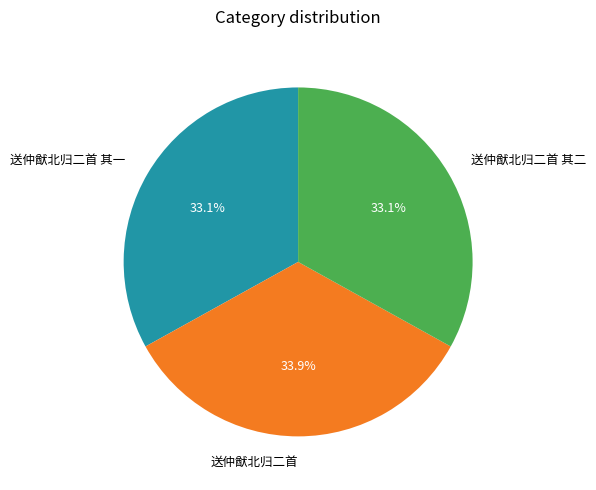

Does any single category account for the majority?

No